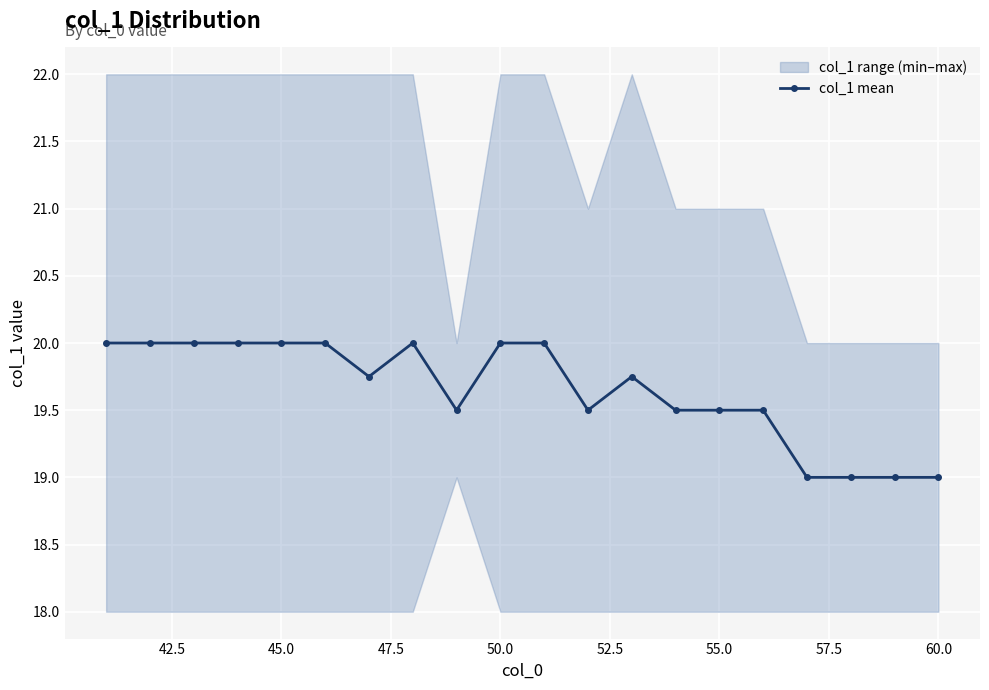

Is it true that col_1 mean equals 32.0 at 50.0?

False